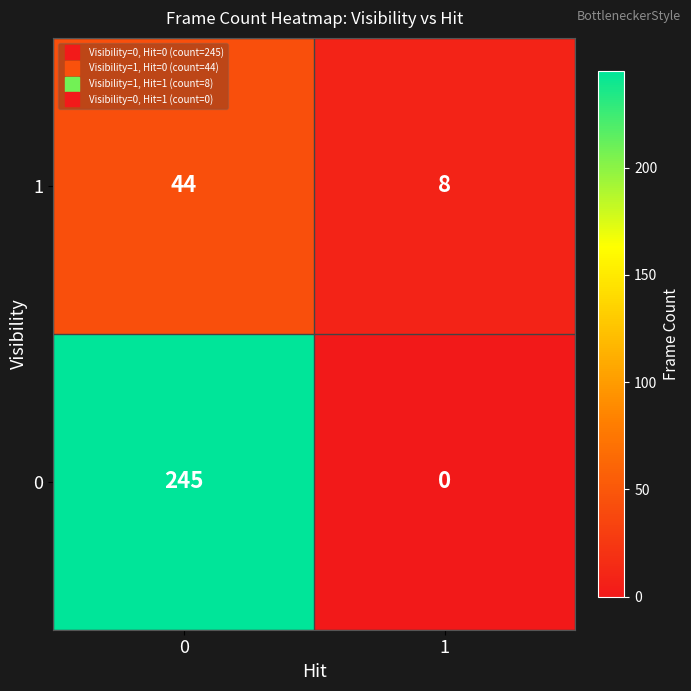

What is the sum of all 0 values?

245